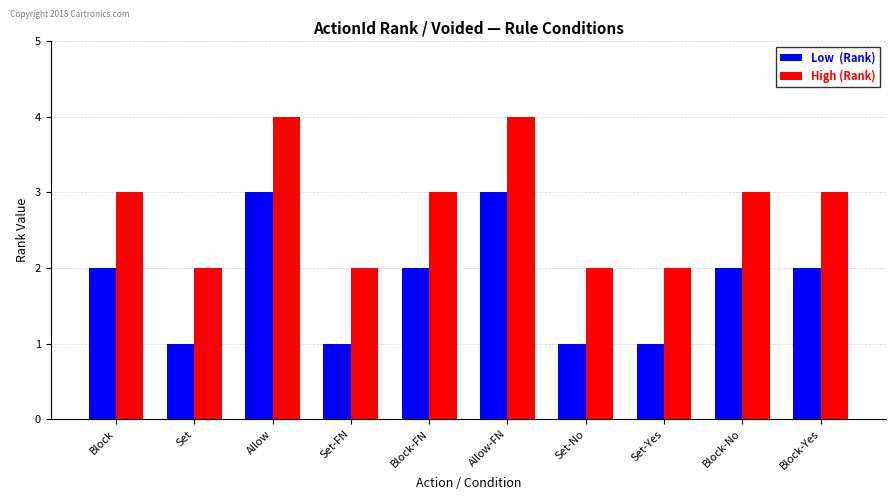

What is the maximum value shown in the chart?

4